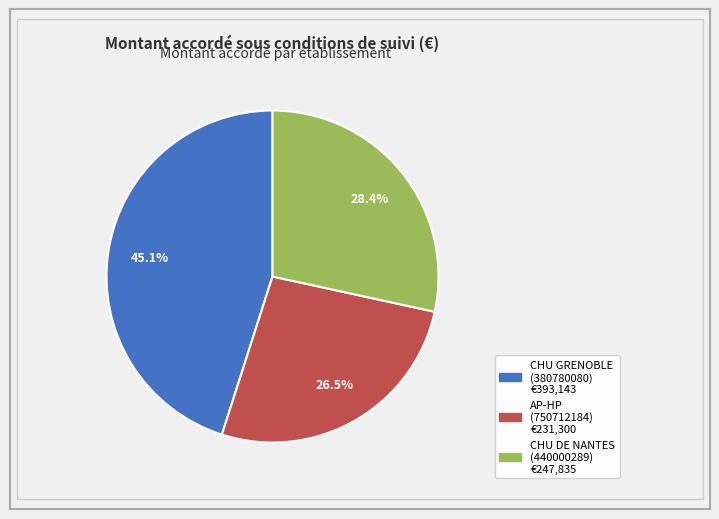

Is there any slice that represents more than half of the pie?

No